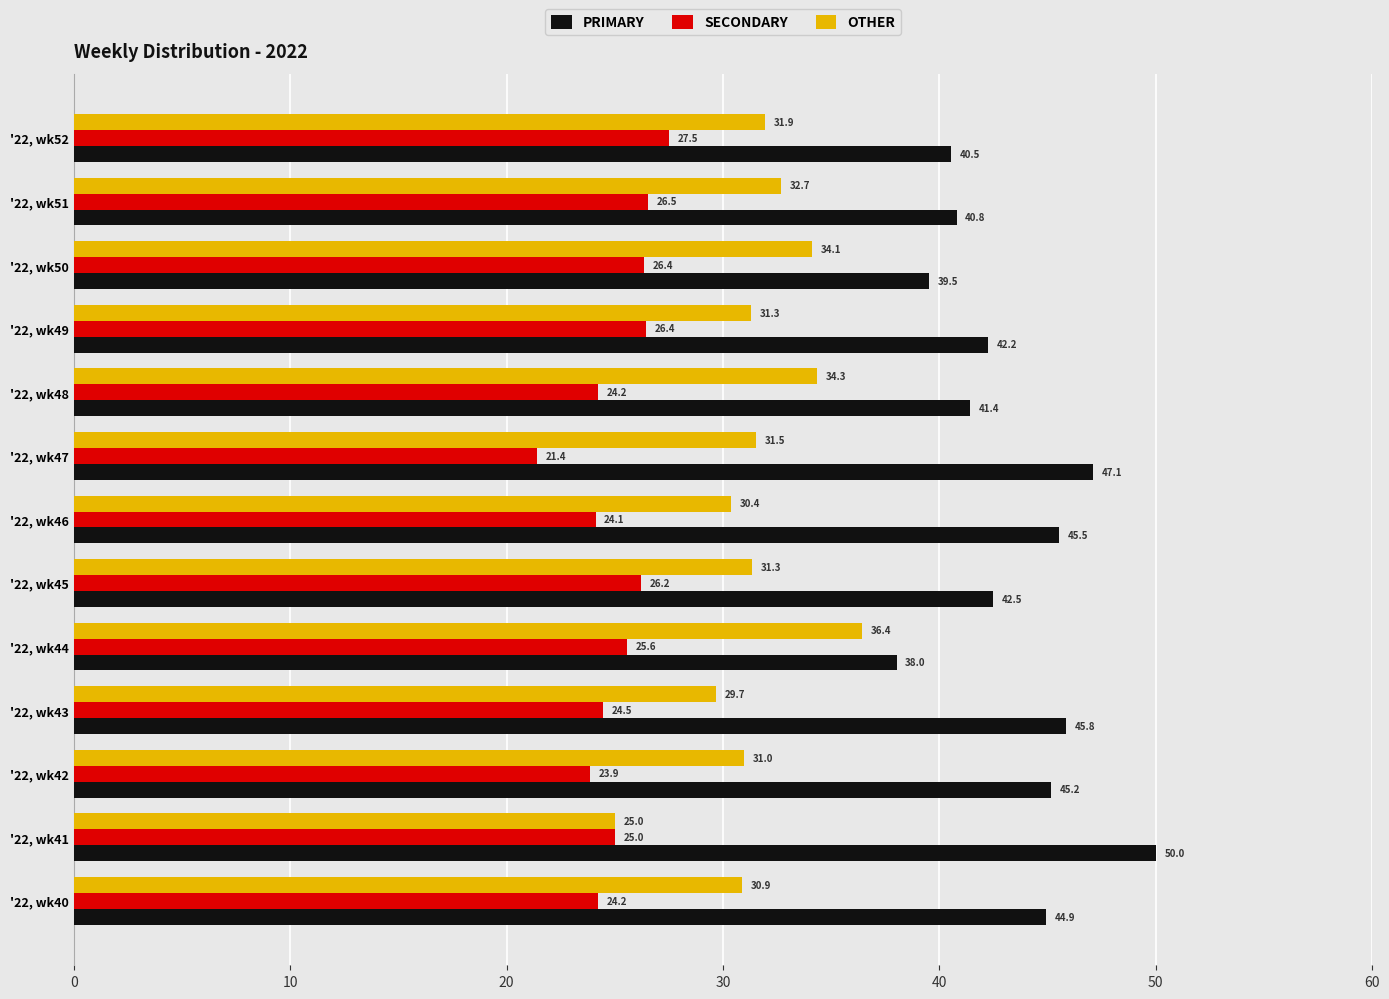

Read the PRIMARY value at '22, wk51.

40.8